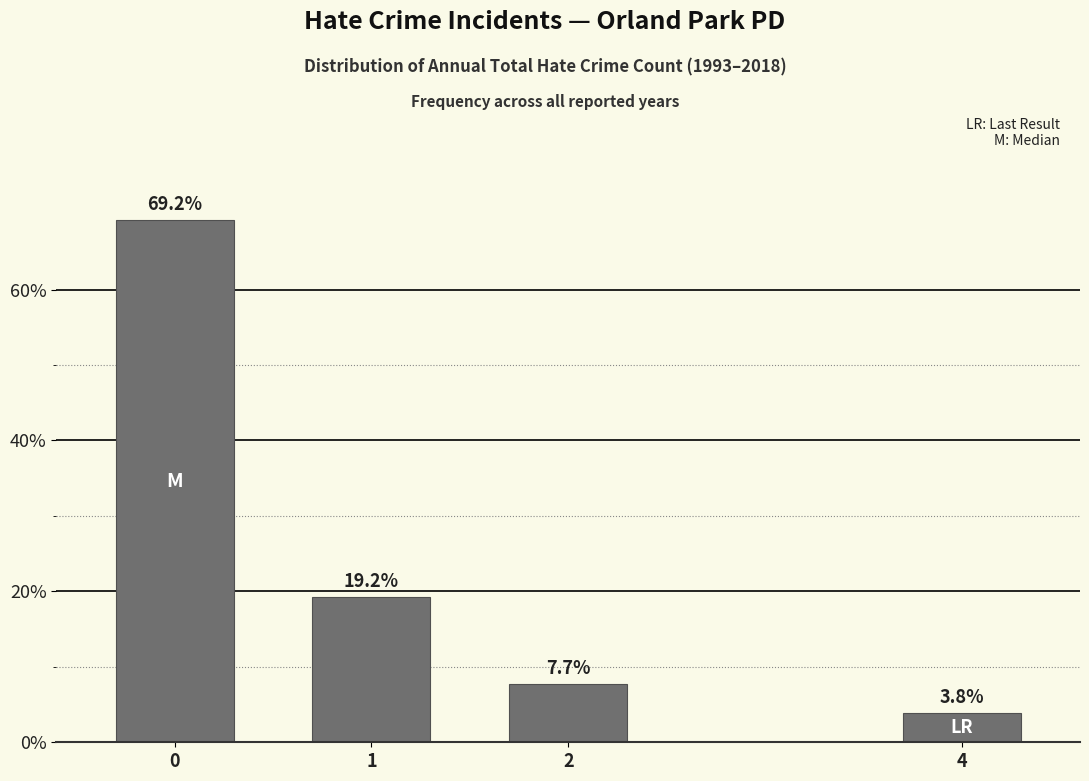

Reading left to right, transcribe all the data shown in this chart.

0=69.2	1=19.2	2=7.7	4=3.8